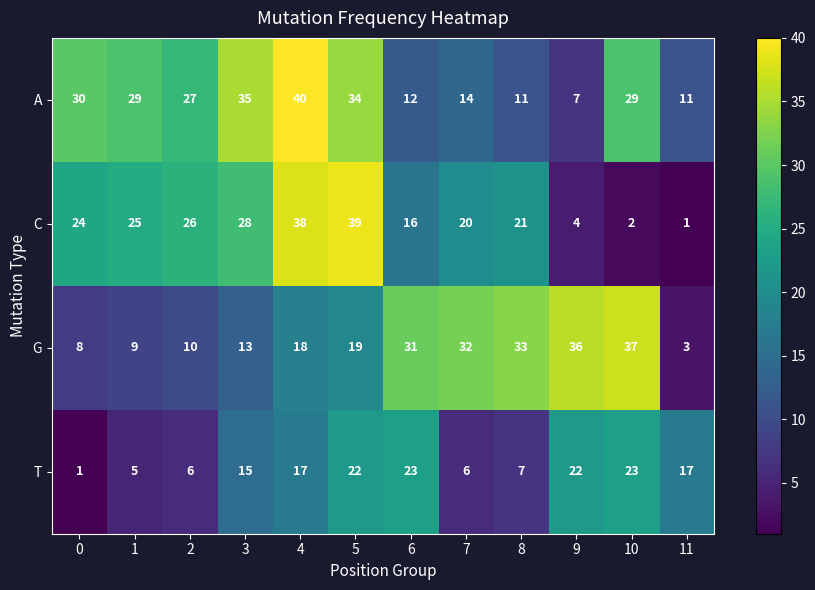

What value does the T series have at 6, to the nearest 5?

25